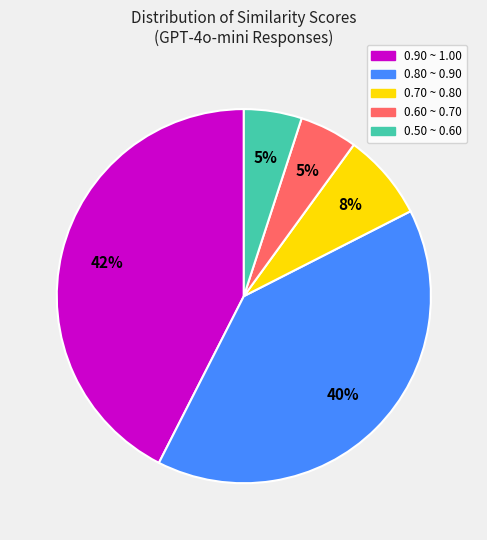

Combined, do 0.80 ~ 0.90 and 0.60 ~ 0.70 account for over 50%?

No